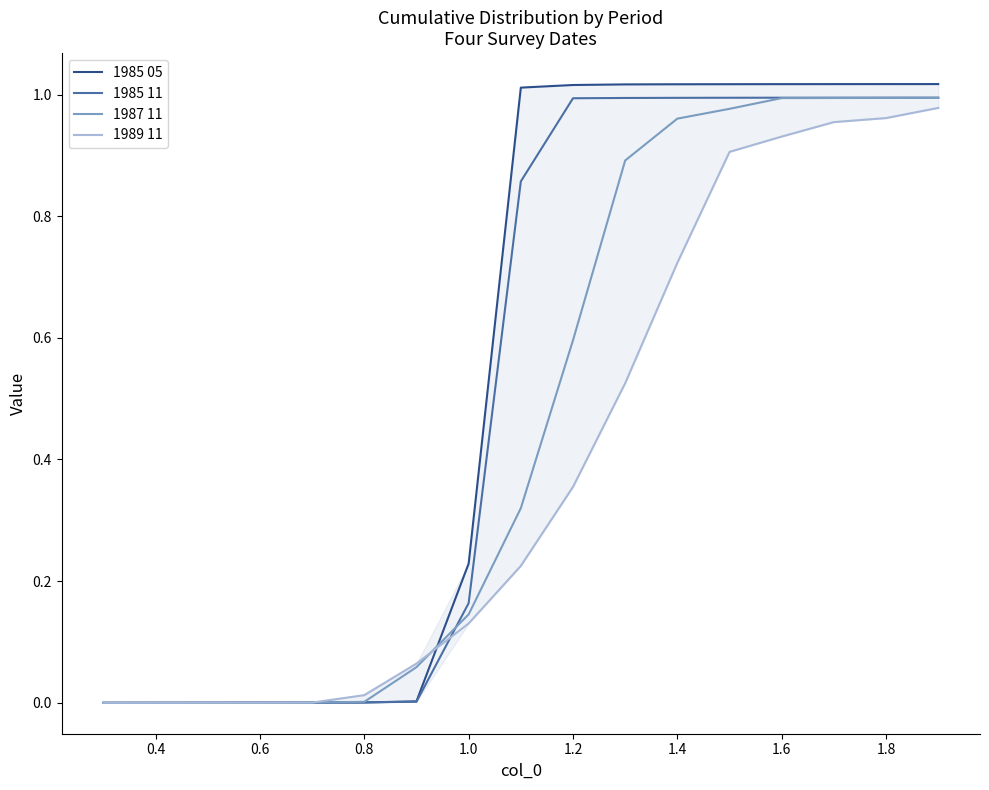

True or false: 1985 11 and 1987 11 intersect in this chart.

True